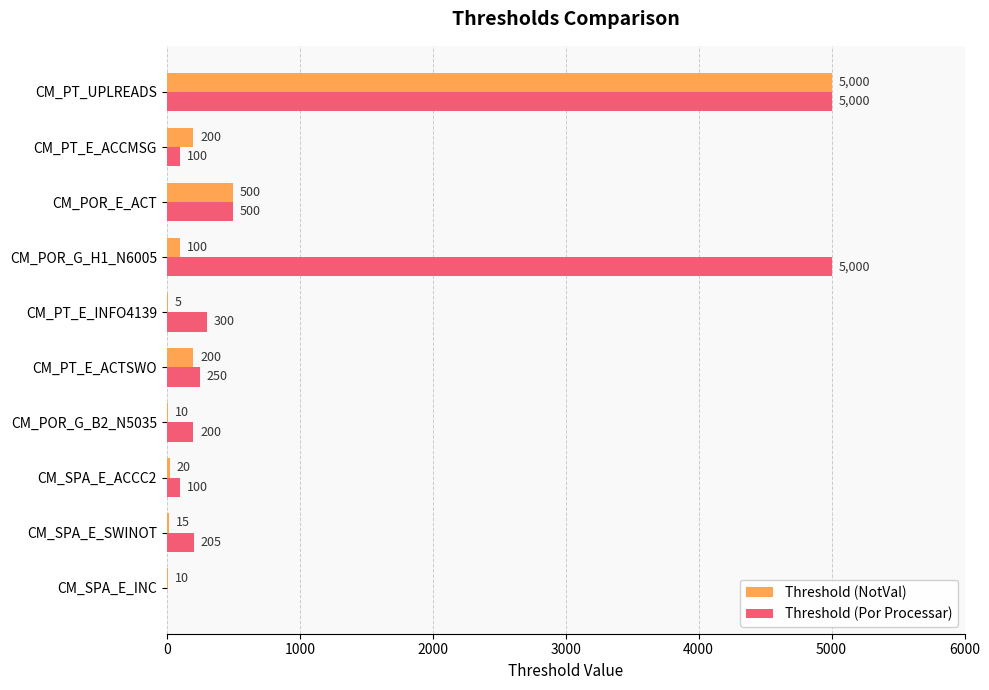

What is the highest value of the Threshold (NotVal) series?

5000